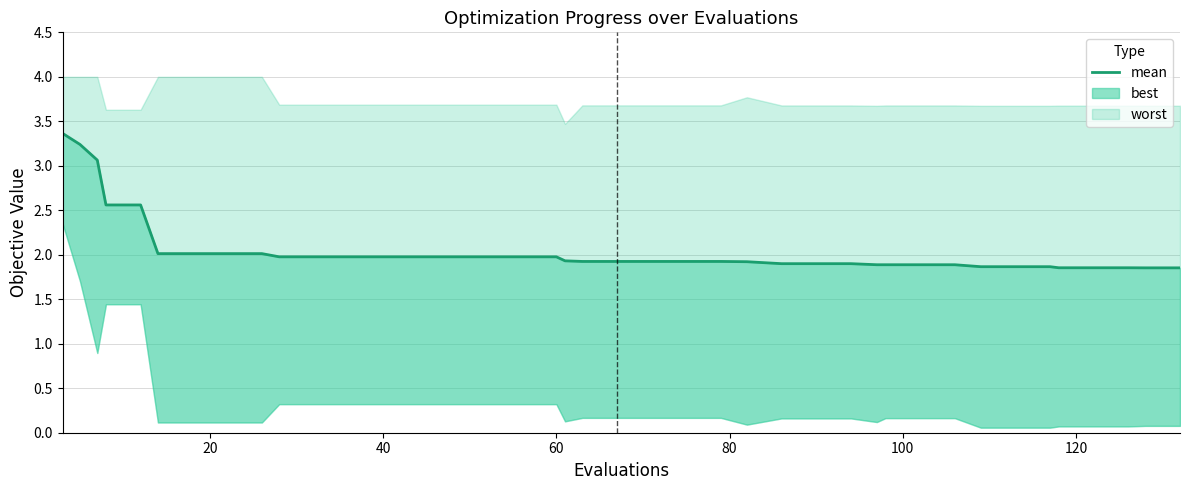

What is the maximum value shown in the chart?

3.4